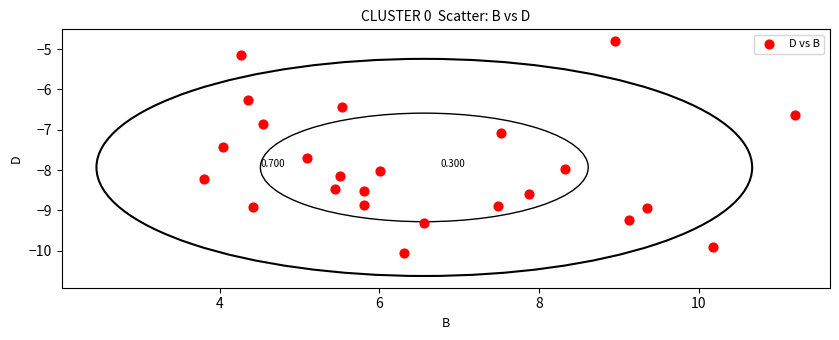

How many data points are displayed?

24